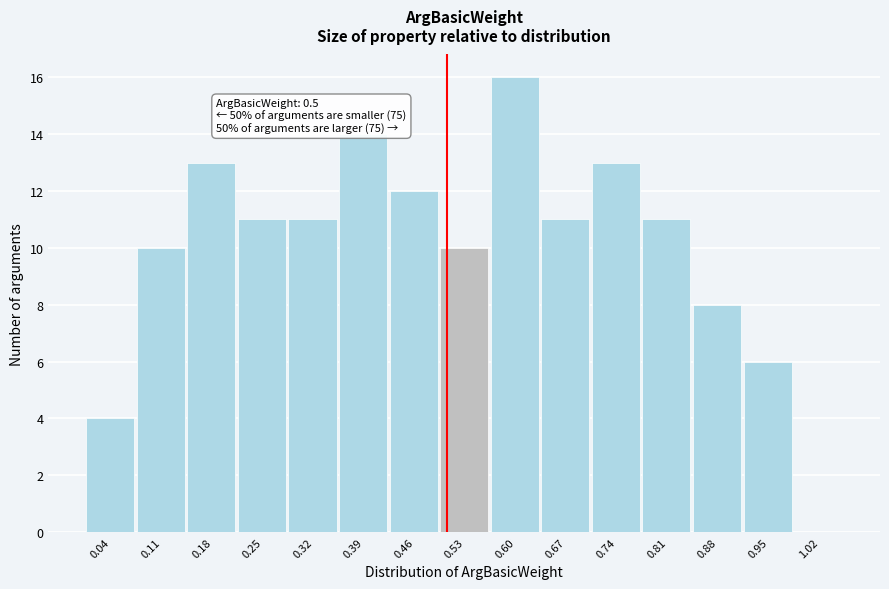

Over which range of the x-axis is the bar tallest?

0.56 to 0.63